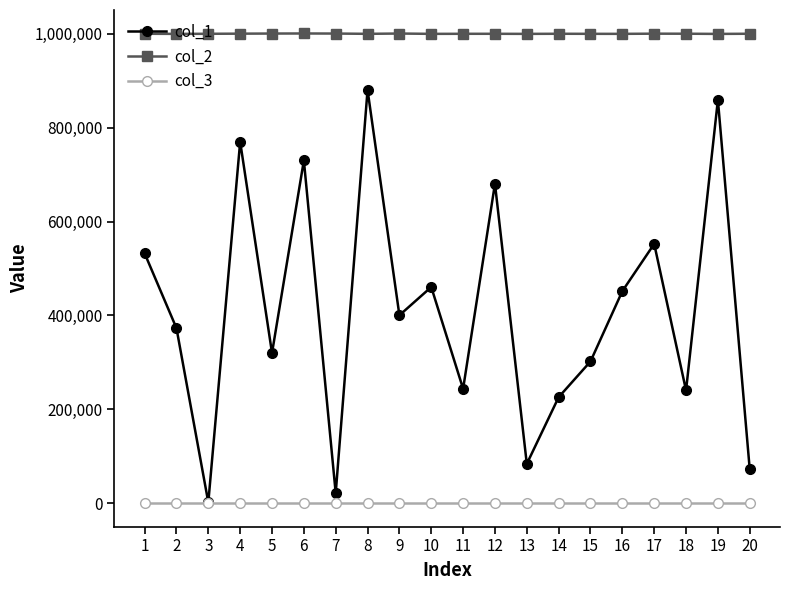

What is the approximate value of col_2 at 12, to the nearest 100?

1000300